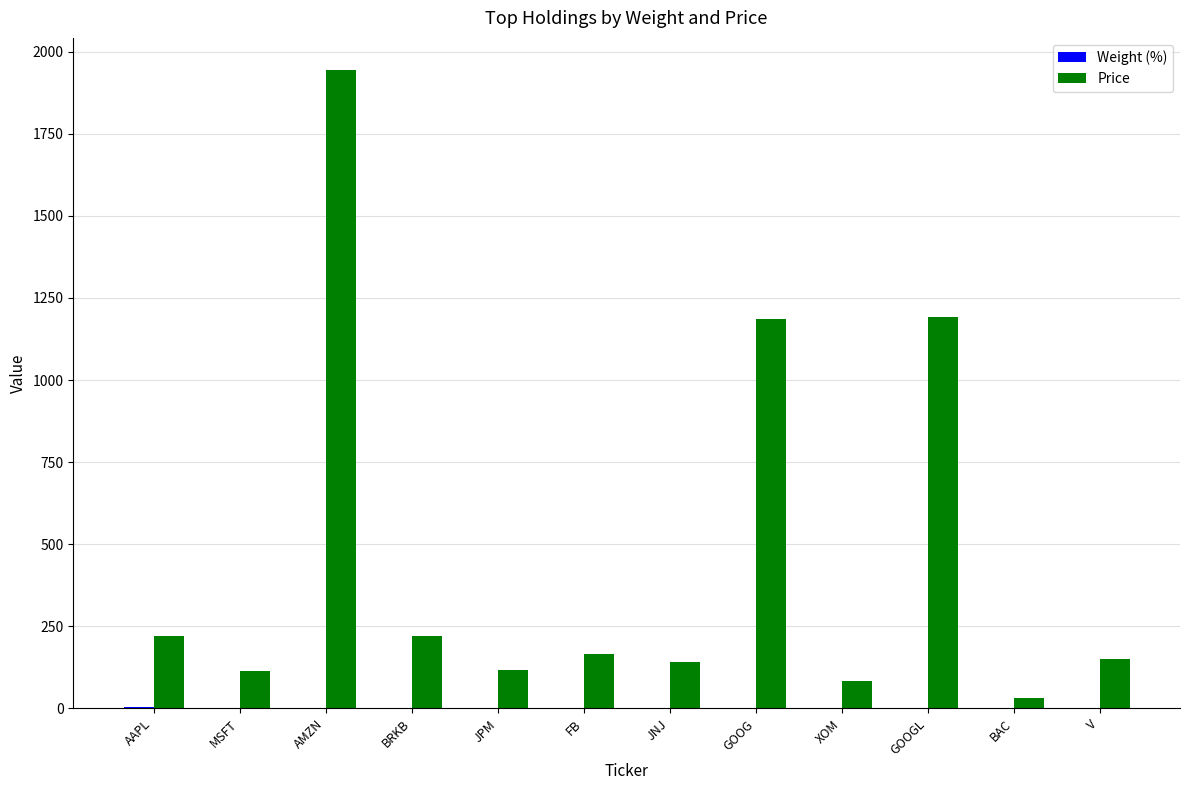

What value does the Price series have at JPM?

118.6